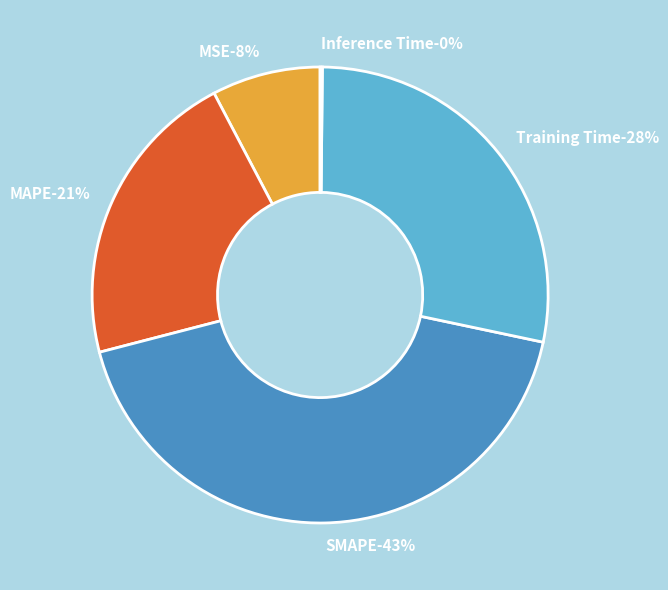

The SMAPE slice represents 43% of the pie. True or false?

True